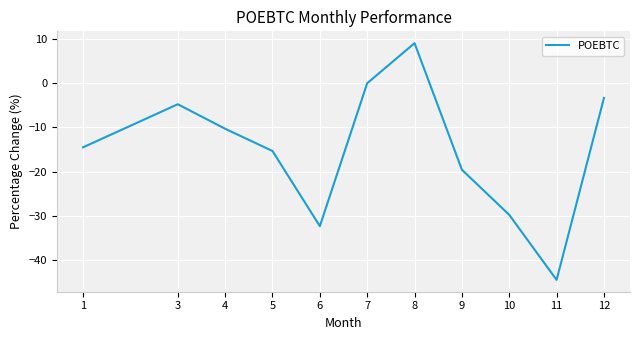

Reading left to right, extract all data points from this chart.

-14.5	-4.8	-10.3	-15.3	-32.3	0.0	9.1	-19.6	-29.8	-44.5	-3.3